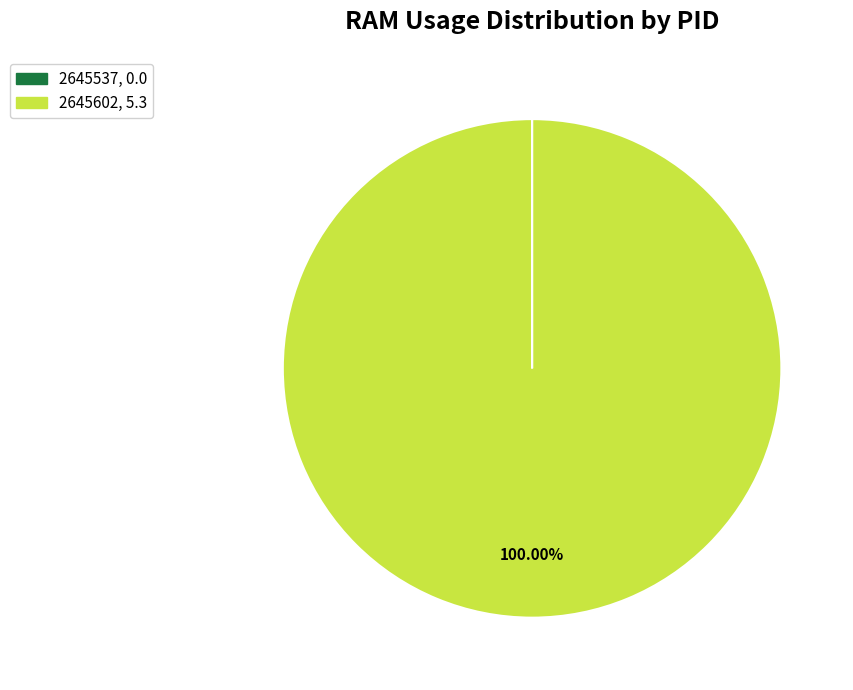

Is there any slice that represents more than half of the pie?

Yes